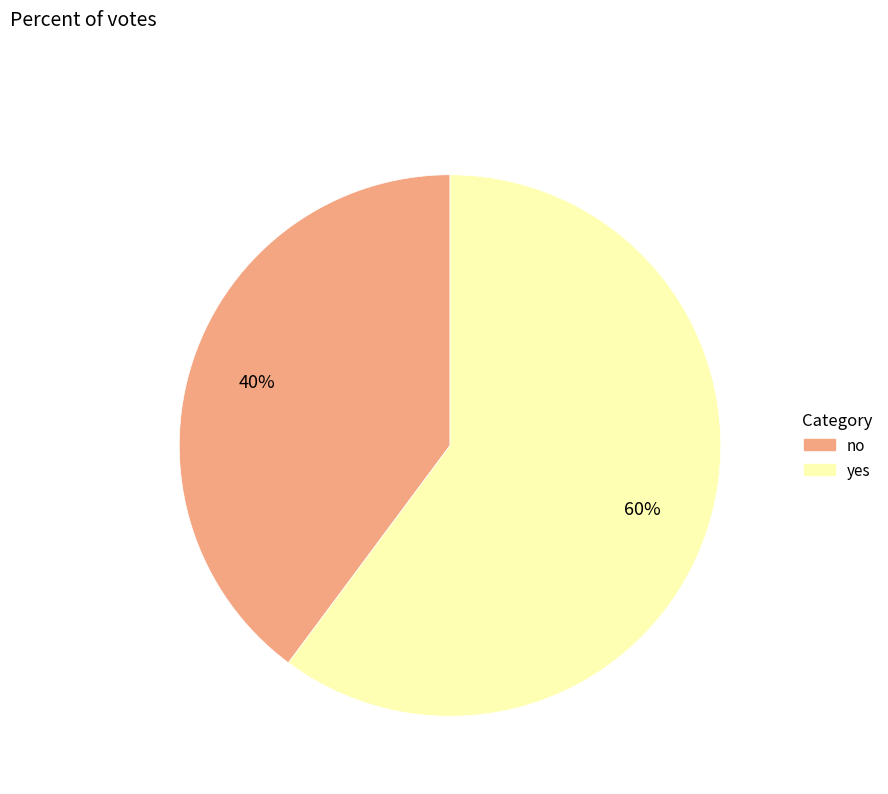

What is the ratio of the value at no to the value at yes?

0.7